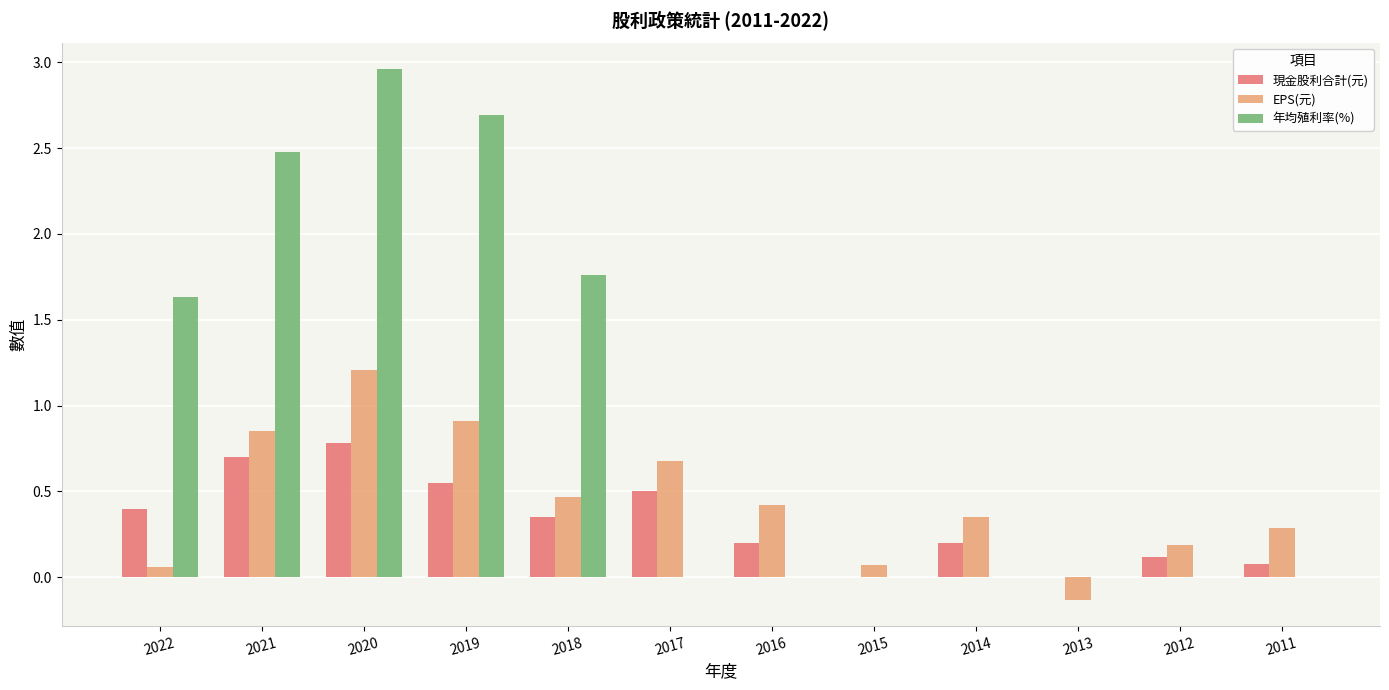

Which series changed the most between 2018 and 2017?

年均殖利率(%)